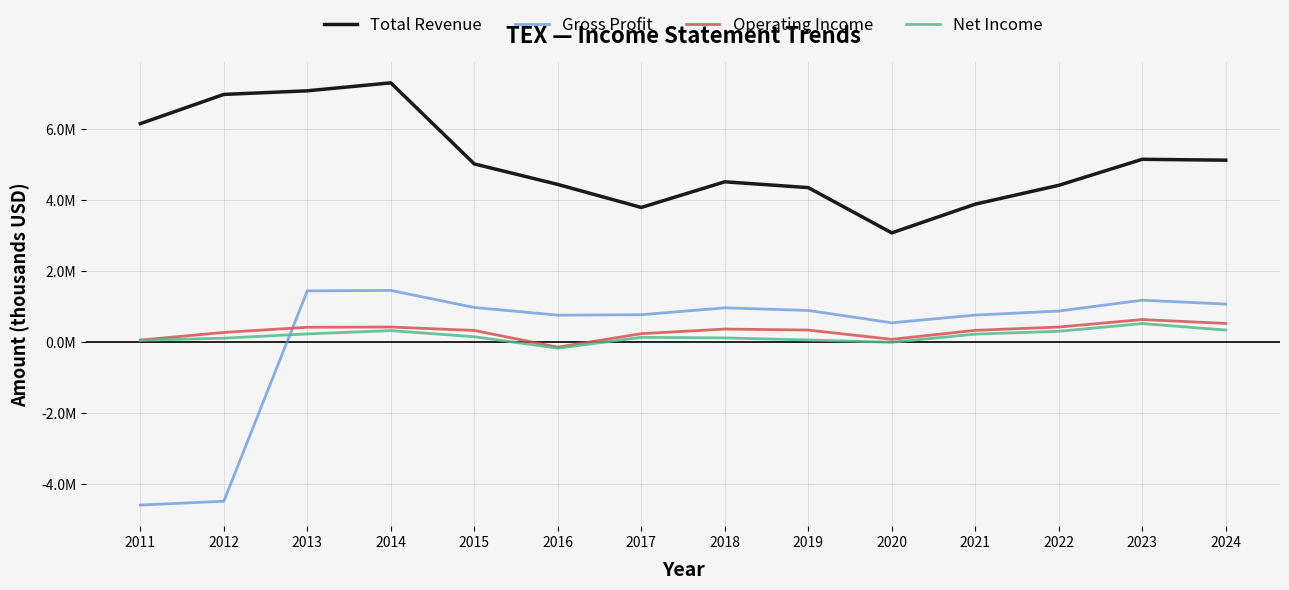

At 2022, list the series in order from largest to smallest.

Total Revenue, Gross Profit, Operating Income, Net Income